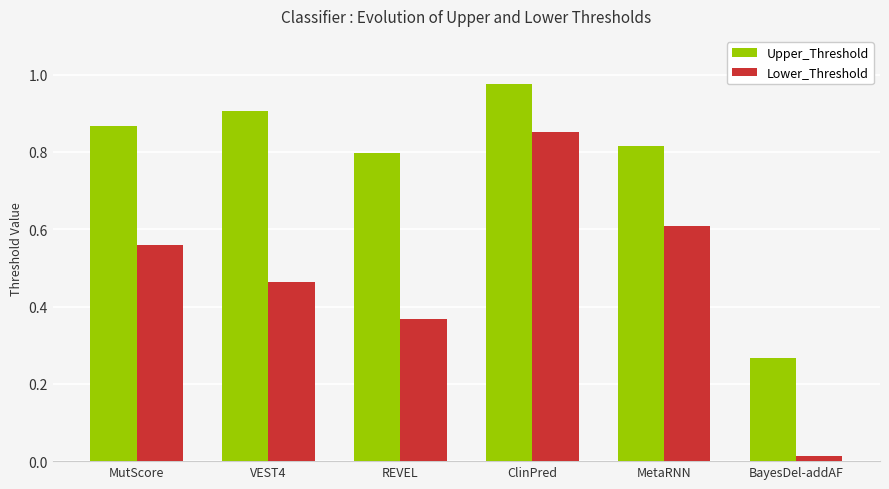

Rank the series by their maximum value, from lowest to highest.

Lower_Threshold, Upper_Threshold